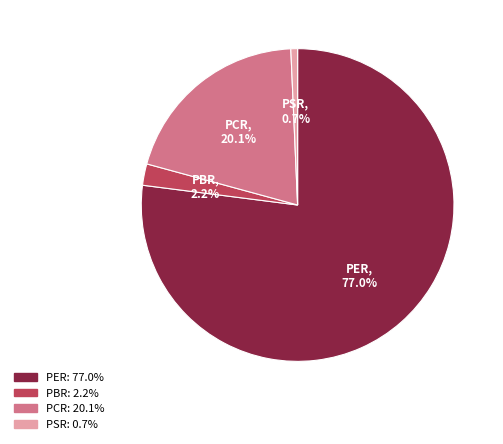

Rank the categories by value from highest to lowest.

PER, PCR, PBR, PSR